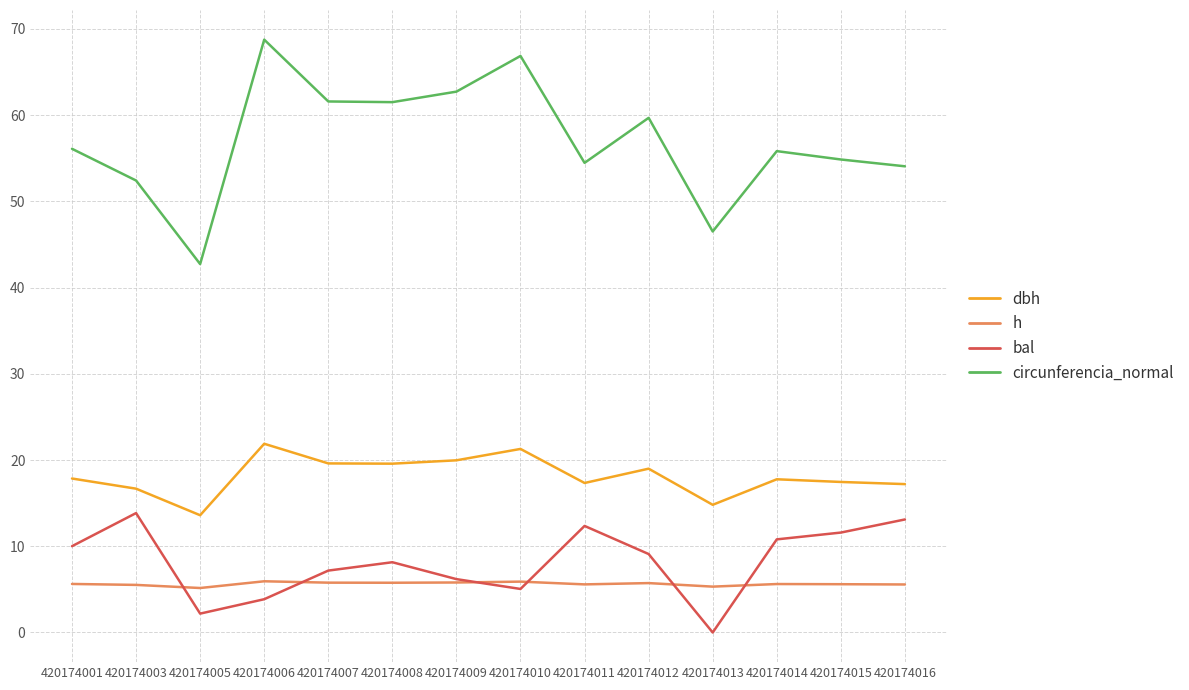

Is the value of circunferencia_normal at 420174006 greater than the value of h at 420174005?

Yes